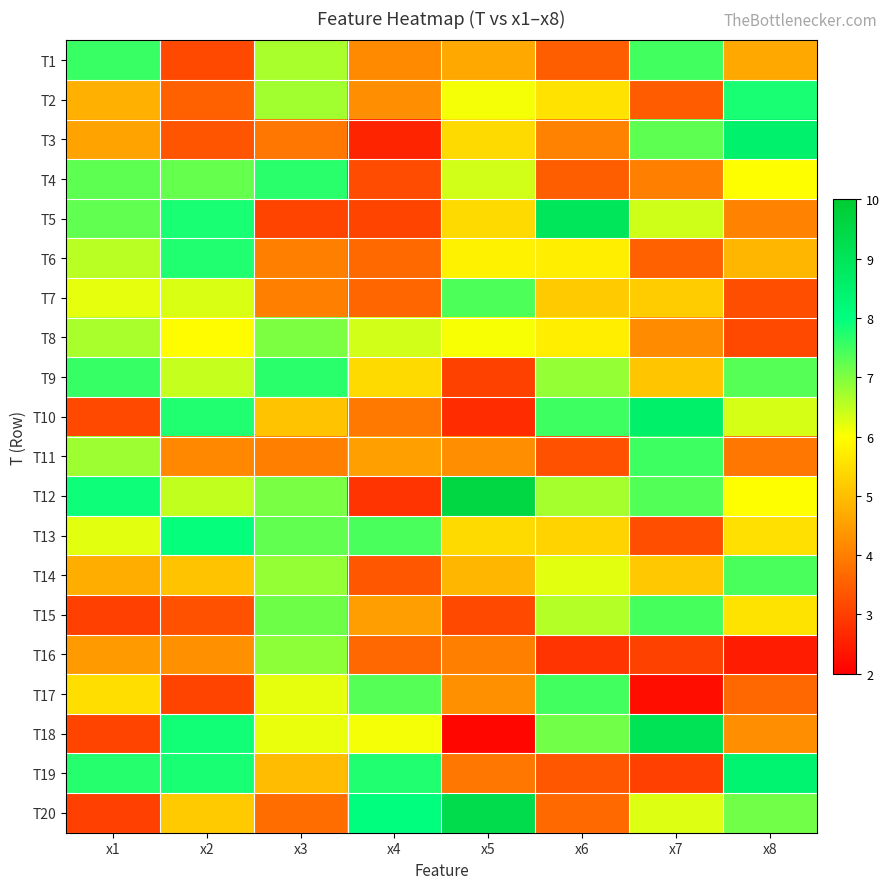

Which series has the largest total across all categories?

T12